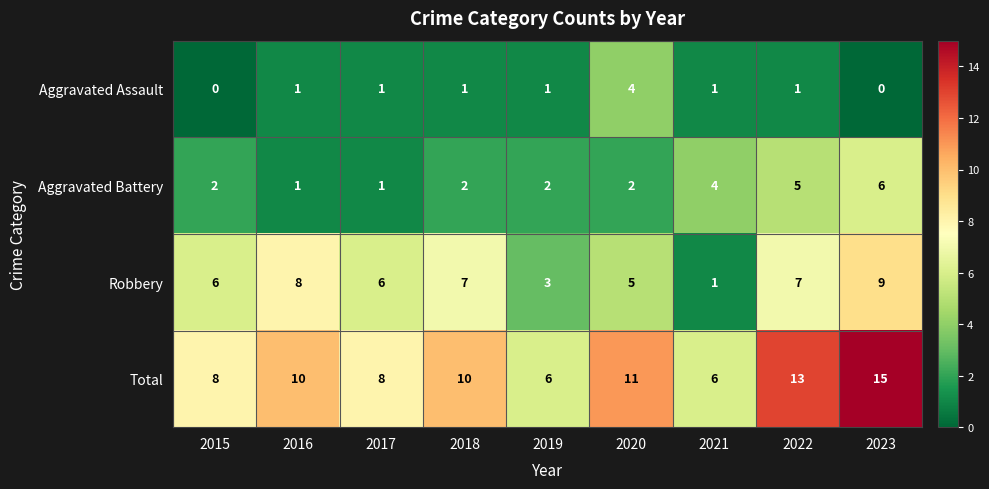

List the series in order of their overall mean, highest first.

Total, Robbery, Aggravated Battery, Aggravated Assault